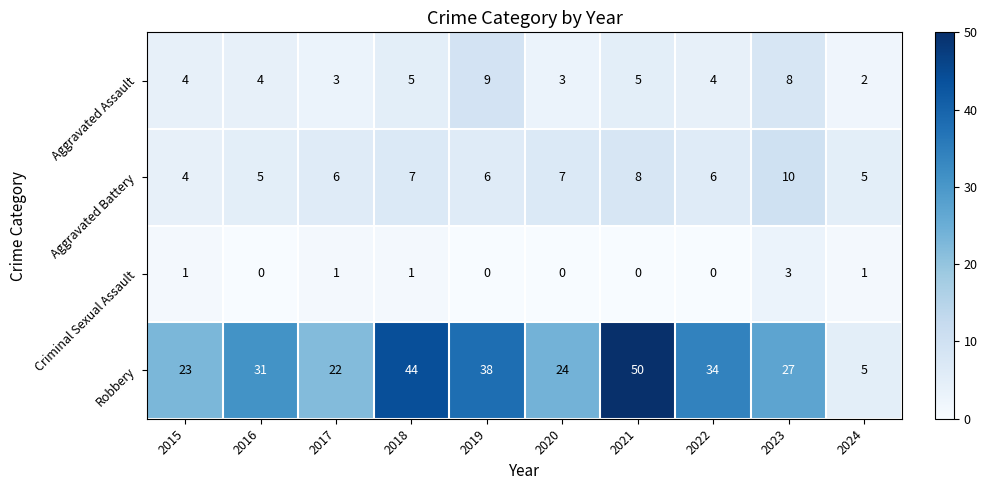

At which category is the sum across all series the highest?

2021